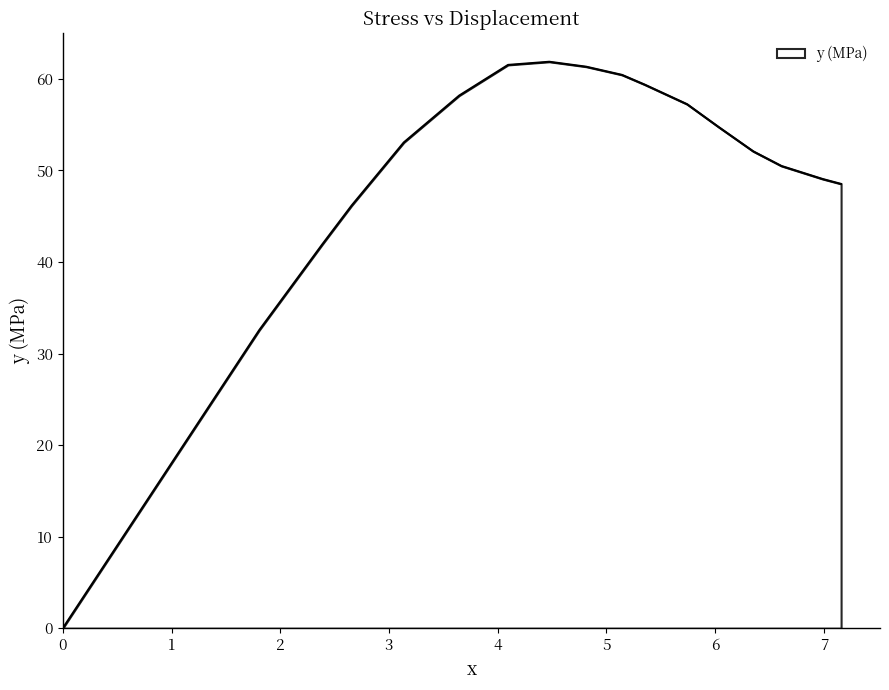

What is the greatest value displayed?

61.9